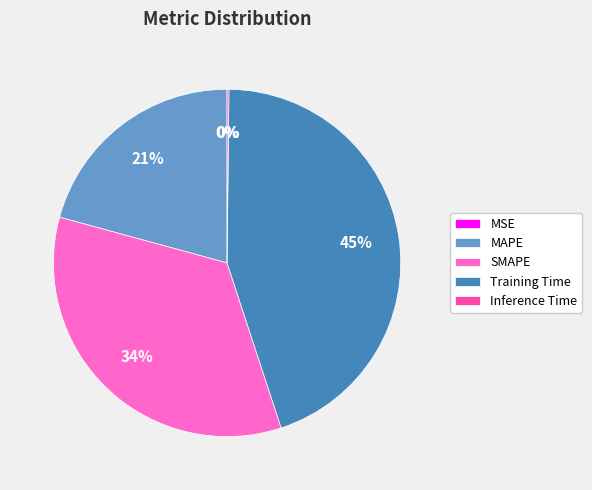

Which slice is the largest?

Training Time